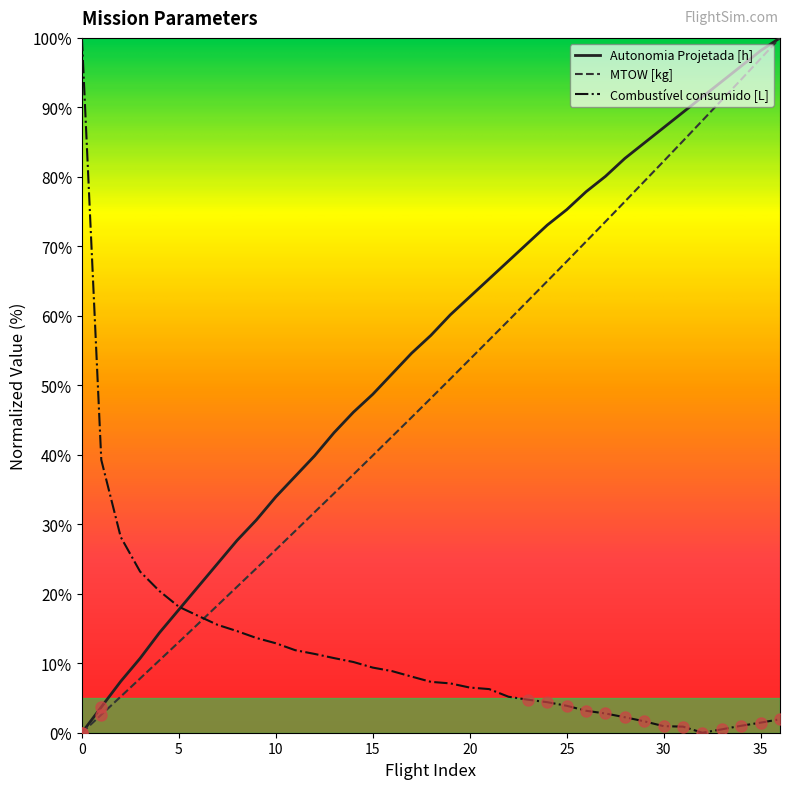

How many times do Combustível consumido [L] and MTOW [kg] cross each other?

1